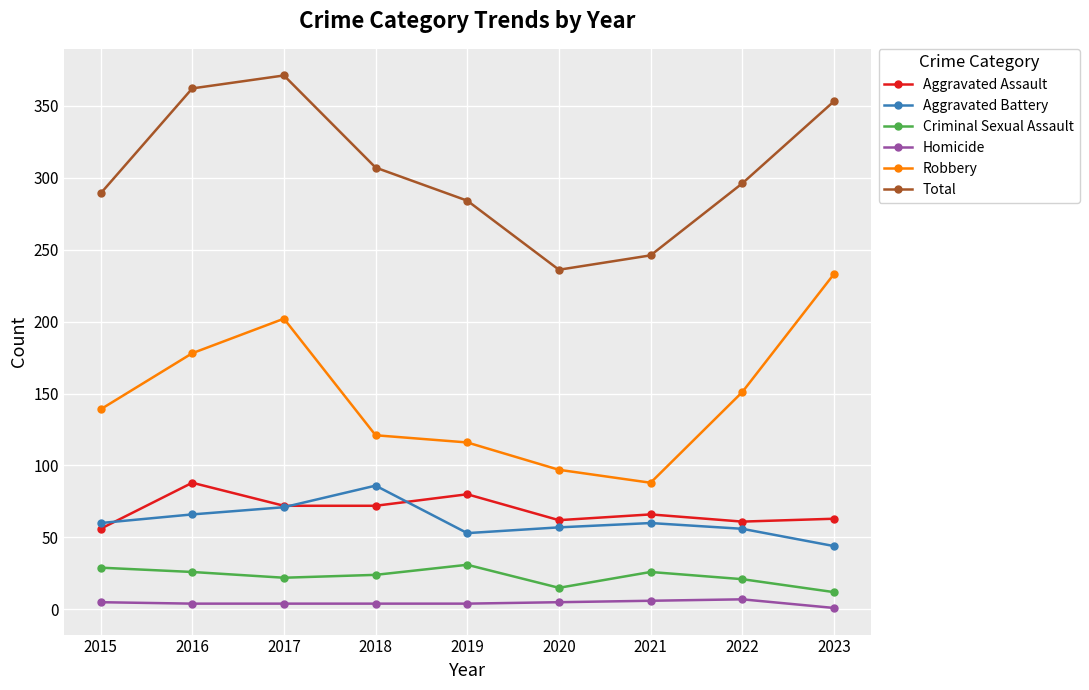

True or false: Total has more than 0 points higher than both neighbors.

True